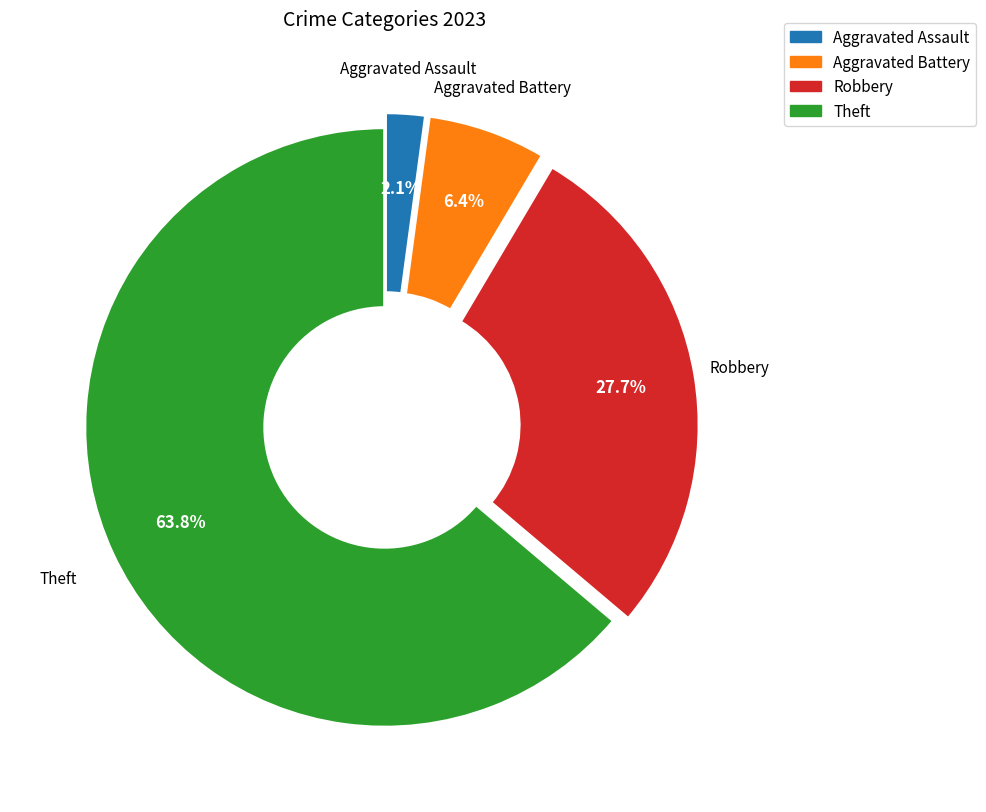

Is there any slice that represents more than half of the pie?

Yes